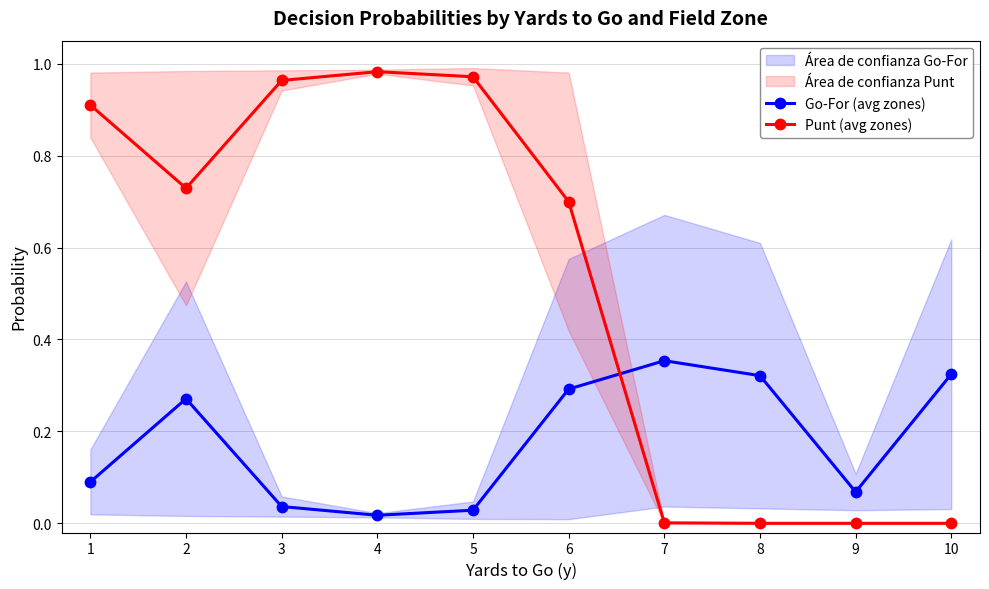

What is the difference between the maximum and minimum values in the Go-For (avg zones) series?

0.3